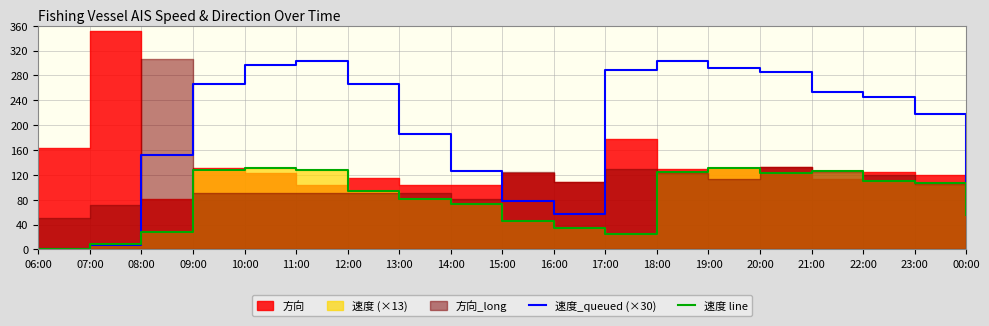

Does the chart have visible grid lines?

Yes